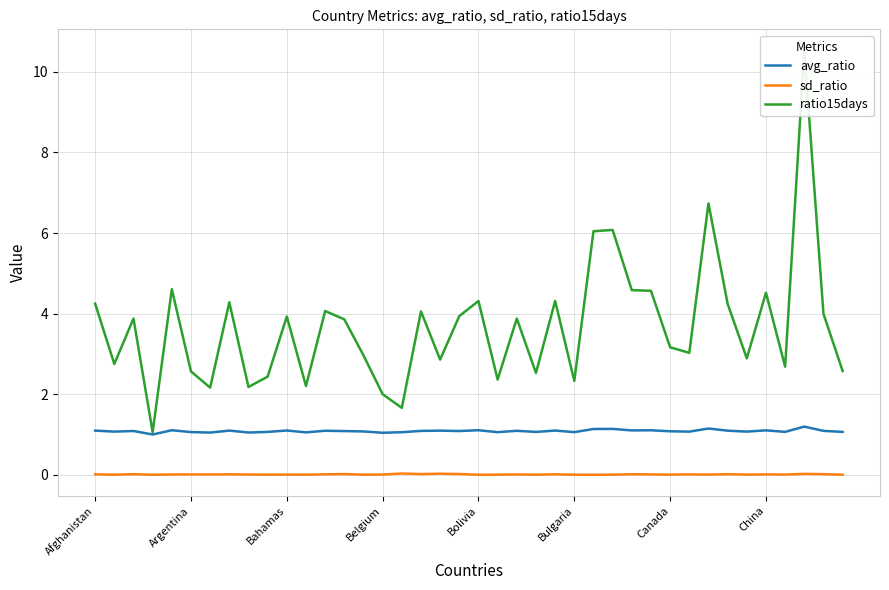

True or false: avg_ratio and sd_ratio cross at least once.

False